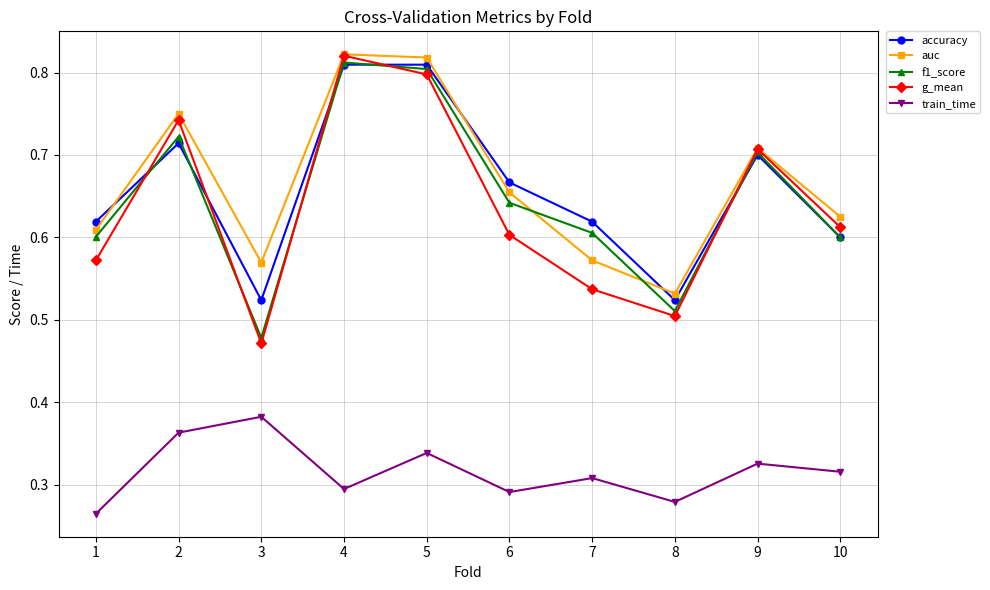

True or false: train_time and auc cross at least once.

False